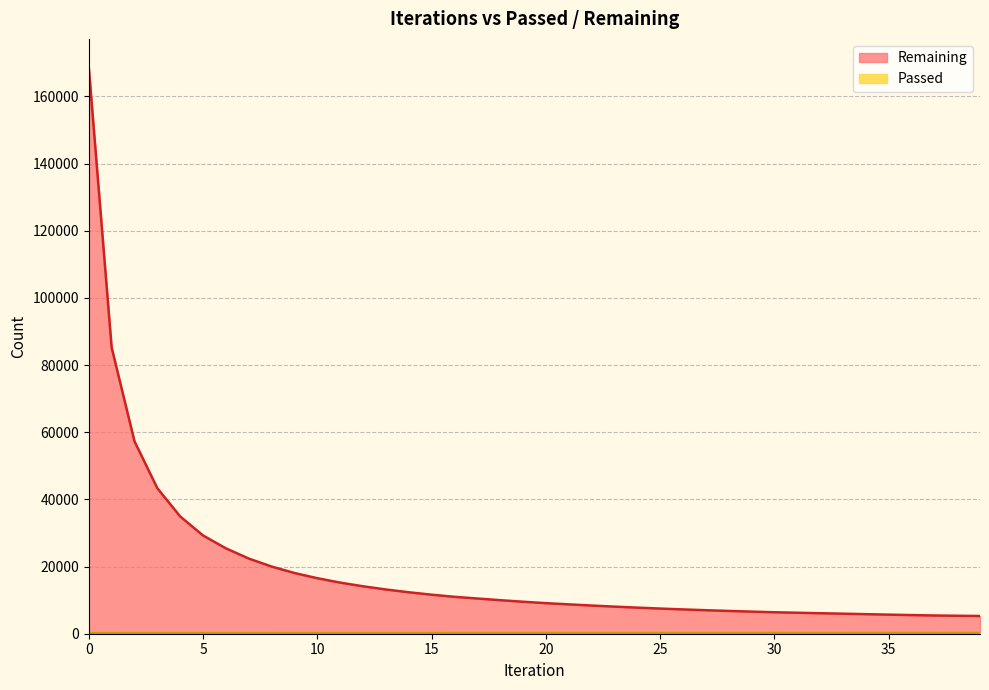

What is the average value of the Remaining series?

19088